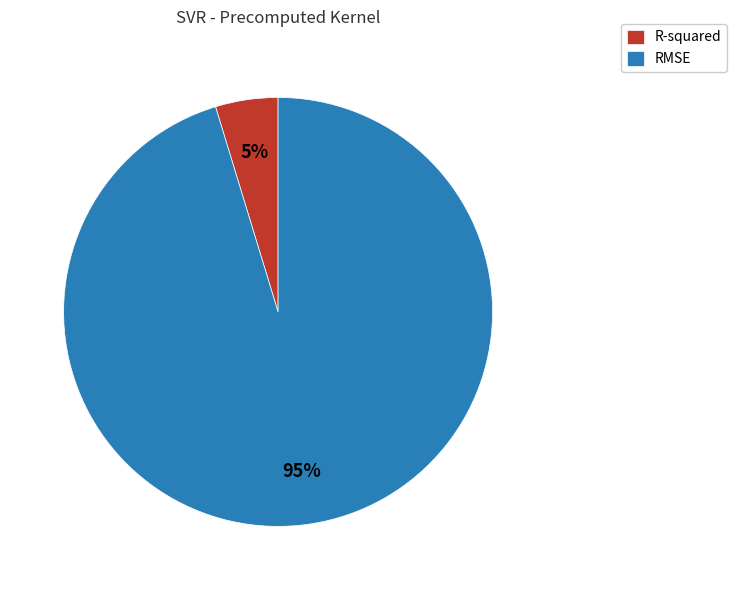

Is it true that RMSE is 95% of the pie?

True